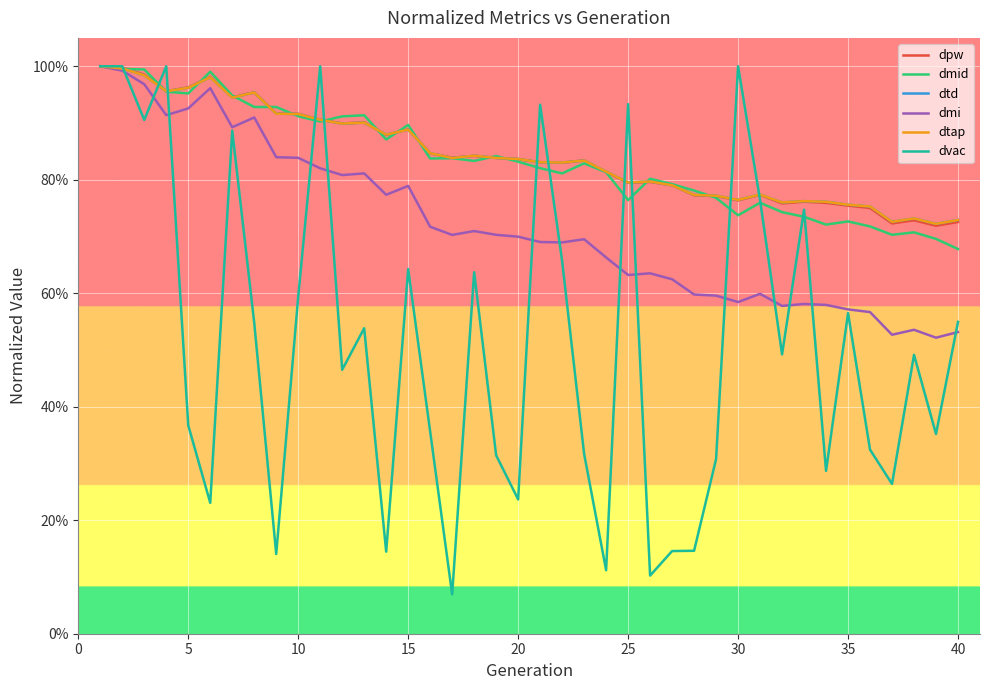

Reading left to right, transcribe all the data shown in this chart.

dpw: 1.0	1.0	1.0	1.0	1.0	1.0	0.9	1.0	0.9	0.9	0.9	0.9	0.9	0.9	0.9	0.8	0.8	0.8	0.8	0.8	0.8	0.8	0.8	0.8	0.8	0.8	0.8	0.8	0.8	0.8	0.8	0.8	0.8	0.8	0.8	0.8	0.7	0.7	0.7	0.7
dmid: 1.0	1.0	1.0	1.0	1.0	1.0	0.9	0.9	0.9	0.9	0.9	0.9	0.9	0.9	0.9	0.8	0.8	0.8	0.8	0.8	0.8	0.8	0.8	0.8	0.8	0.8	0.8	0.8	0.8	0.7	0.8	0.7	0.7	0.7	0.7	0.7	0.7	0.7	0.7	0.7
dtd: 1.0	1.0	1.0	1.0	1.0	1.0	0.9	1.0	0.9	0.9	0.9	0.9	0.9	0.9	0.9	0.8	0.8	0.8	0.8	0.8	0.8	0.8	0.8	0.8	0.8	0.8	0.8	0.8	0.8	0.8	0.8	0.8	0.8	0.8	0.8	0.8	0.7	0.7	0.7	0.7
dmi: 1.0	1.0	1.0	0.9	0.9	1.0	0.9	0.9	0.8	0.8	0.8	0.8	0.8	0.8	0.8	0.7	0.7	0.7	0.7	0.7	0.7	0.7	0.7	0.7	0.6	0.6	0.6	0.6	0.6	0.6	0.6	0.6	0.6	0.6	0.6	0.6	0.5	0.5	0.5	0.5
dtap: 1.0	1.0	1.0	1.0	1.0	1.0	0.9	1.0	0.9	0.9	0.9	0.9	0.9	0.9	0.9	0.8	0.8	0.8	0.8	0.8	0.8	0.8	0.8	0.8	0.8	0.8	0.8	0.8	0.8	0.8	0.8	0.8	0.8	0.8	0.8	0.8	0.7	0.7	0.7	0.7
dvac: 1.0	1.0	0.9	1.0	0.4	0.2	0.9	0.5	0.1	0.6	1.0	0.5	0.5	0.1	0.6	0.4	0.1	0.6	0.3	0.2	0.9	0.7	0.3	0.1	0.9	0.1	0.1	0.1	0.3	1.0	0.8	0.5	0.7	0.3	0.6	0.3	0.3	0.5	0.4	0.5